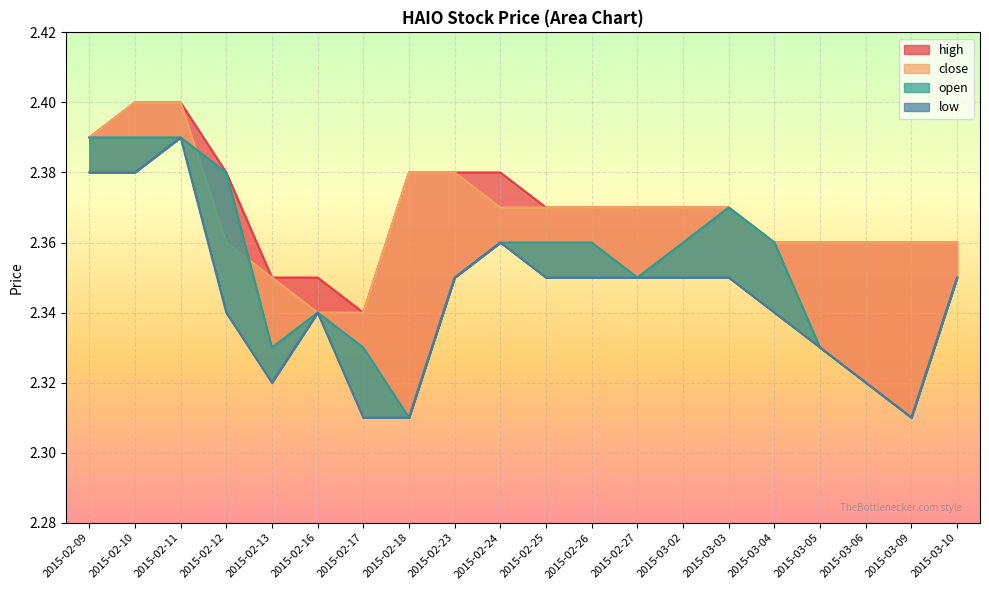

Reading right to left, extract all data points from this chart.

high: 2015-03-10=2.4	2015-03-09=2.4	2015-03-06=2.4	2015-03-05=2.4	2015-03-04=2.4	2015-03-03=2.4	2015-03-02=2.4	2015-02-27=2.4	2015-02-26=2.4	2015-02-25=2.4	2015-02-24=2.4	2015-02-23=2.4	2015-02-18=2.4	2015-02-17=2.3	2015-02-16=2.4	2015-02-13=2.4	2015-02-12=2.4	2015-02-11=2.4	2015-02-10=2.4	2015-02-09=2.4
close: 2015-03-10=2.4	2015-03-09=2.4	2015-03-06=2.4	2015-03-05=2.4	2015-03-04=2.4	2015-03-03=2.4	2015-03-02=2.4	2015-02-27=2.4	2015-02-26=2.4	2015-02-25=2.4	2015-02-24=2.4	2015-02-23=2.4	2015-02-18=2.4	2015-02-17=2.3	2015-02-16=2.3	2015-02-13=2.4	2015-02-12=2.4	2015-02-11=2.4	2015-02-10=2.4	2015-02-09=2.4
open: 2015-03-10=2.4	2015-03-09=2.3	2015-03-06=2.3	2015-03-05=2.3	2015-03-04=2.4	2015-03-03=2.4	2015-03-02=2.4	2015-02-27=2.4	2015-02-26=2.4	2015-02-25=2.4	2015-02-24=2.4	2015-02-23=2.4	2015-02-18=2.3	2015-02-17=2.3	2015-02-16=2.3	2015-02-13=2.3	2015-02-12=2.4	2015-02-11=2.4	2015-02-10=2.4	2015-02-09=2.4
low: 2015-03-10=2.4	2015-03-09=2.3	2015-03-06=2.3	2015-03-05=2.3	2015-03-04=2.3	2015-03-03=2.4	2015-03-02=2.4	2015-02-27=2.4	2015-02-26=2.4	2015-02-25=2.4	2015-02-24=2.4	2015-02-23=2.4	2015-02-18=2.3	2015-02-17=2.3	2015-02-16=2.3	2015-02-13=2.3	2015-02-12=2.3	2015-02-11=2.4	2015-02-10=2.4	2015-02-09=2.4